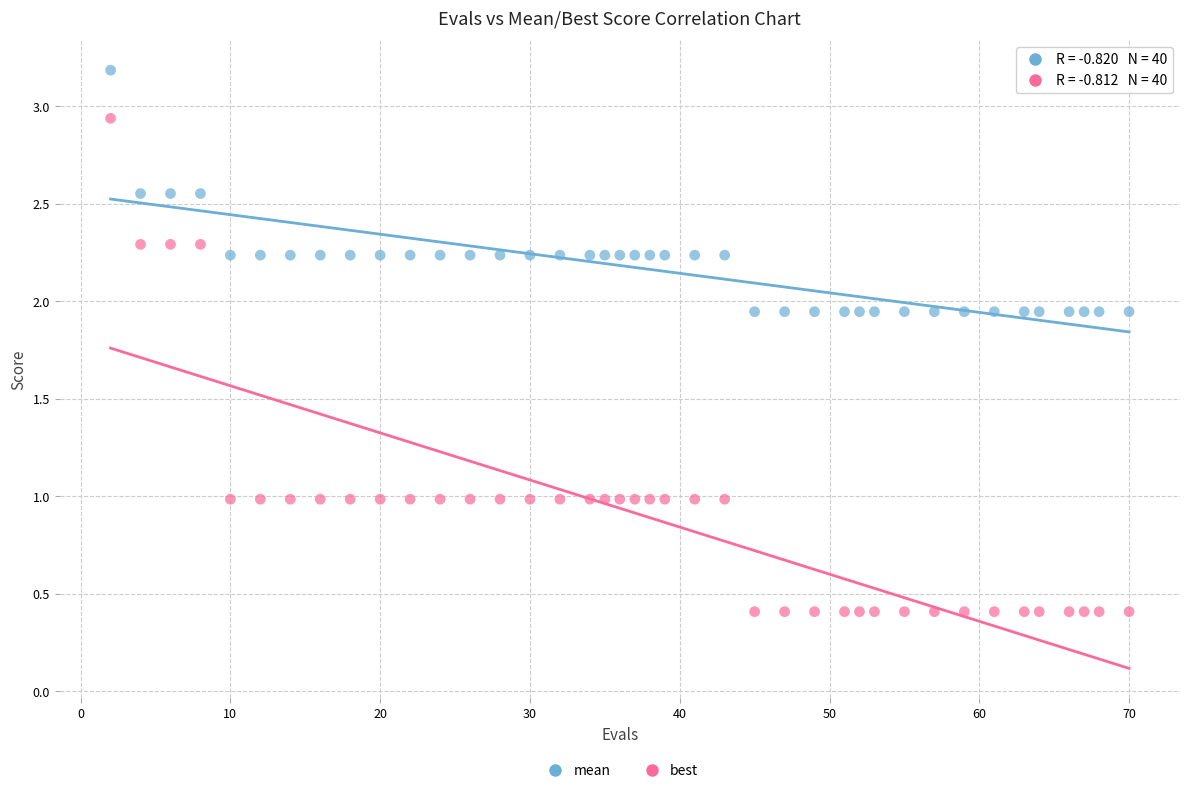

Across all data points, what is the range of Y values (max minus min)?

2.8